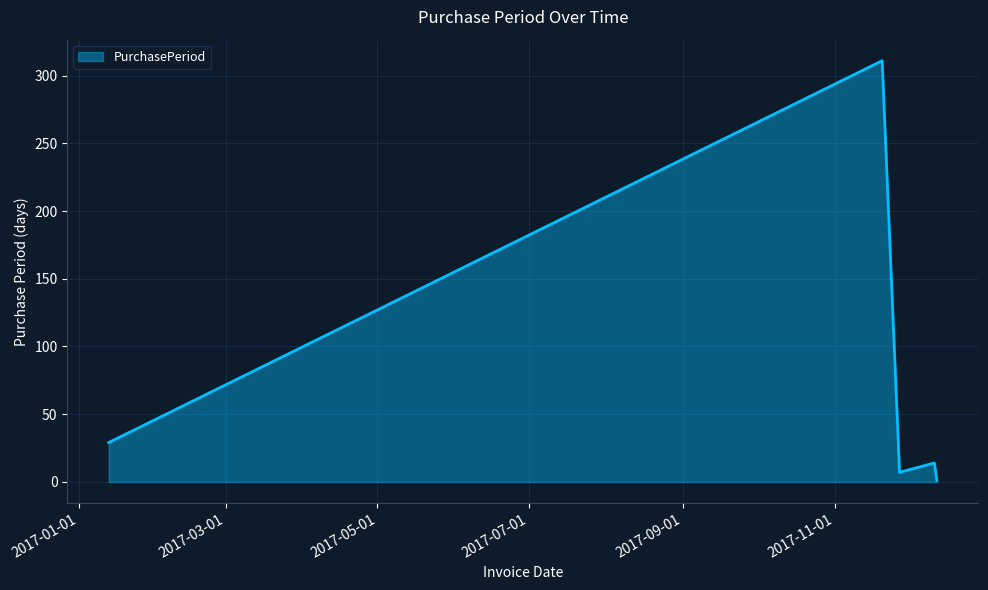

Count the number of categories in the chart.

5